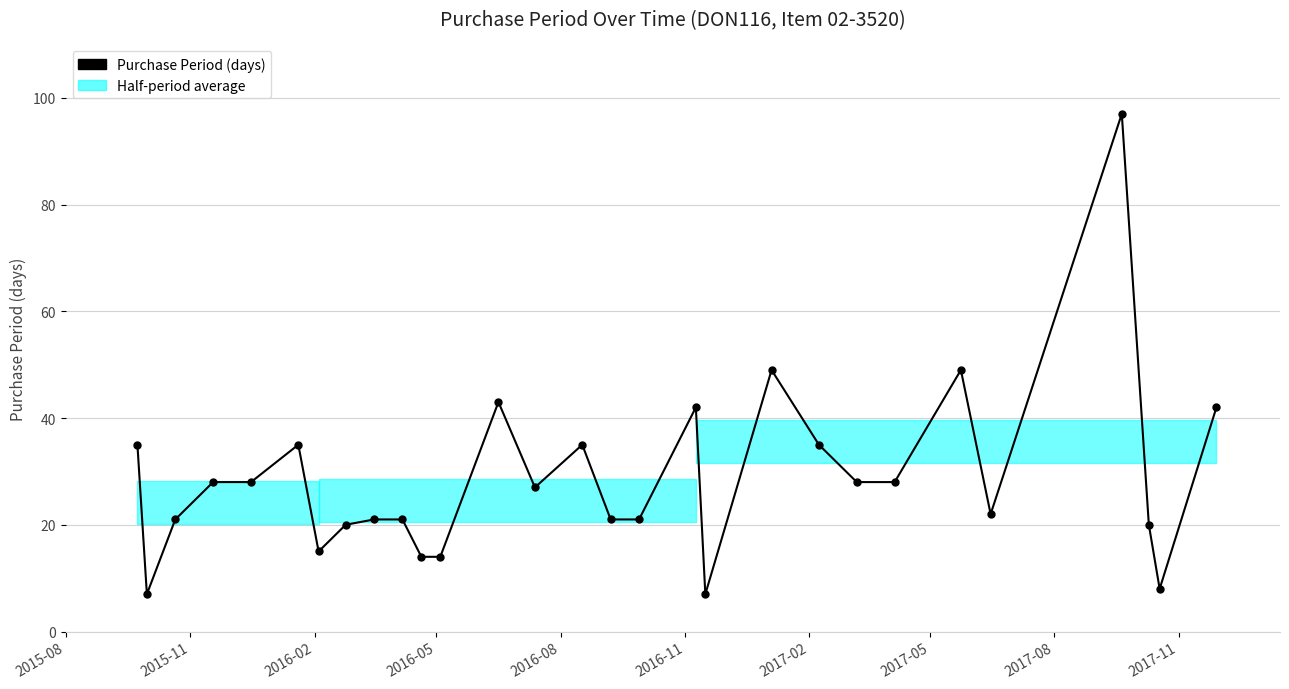

True or false: there are more than 0 points higher than both neighbors.

True